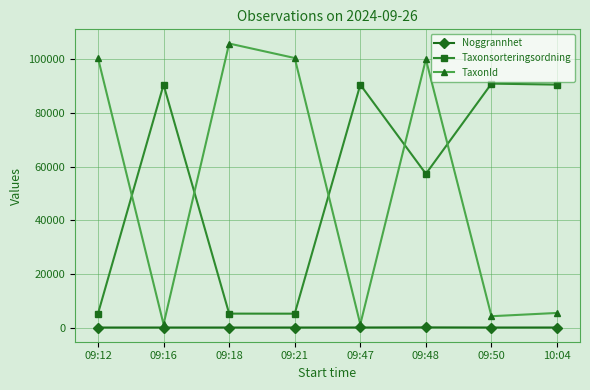

Which series has the widest spread of values?

TaxonId